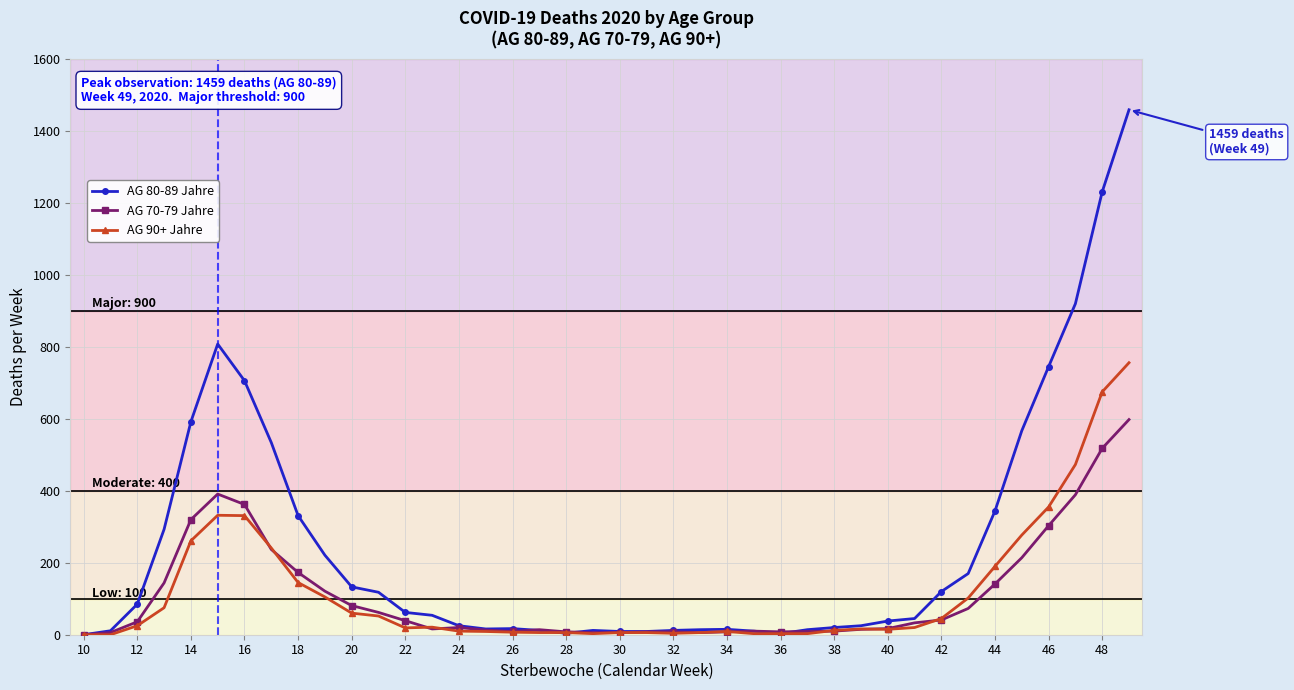

What is the average value of the AG 70-79 Jahre series?

112